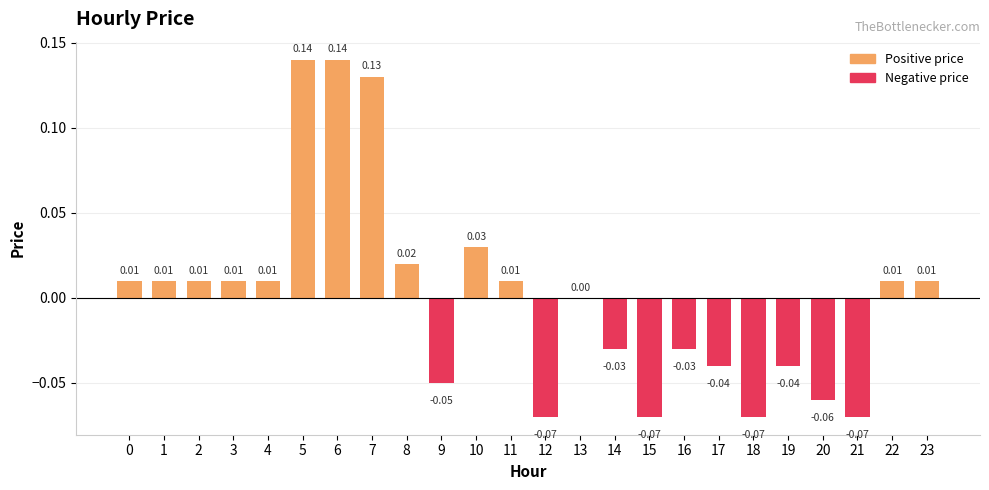

At which label is the value closest to 0?

13